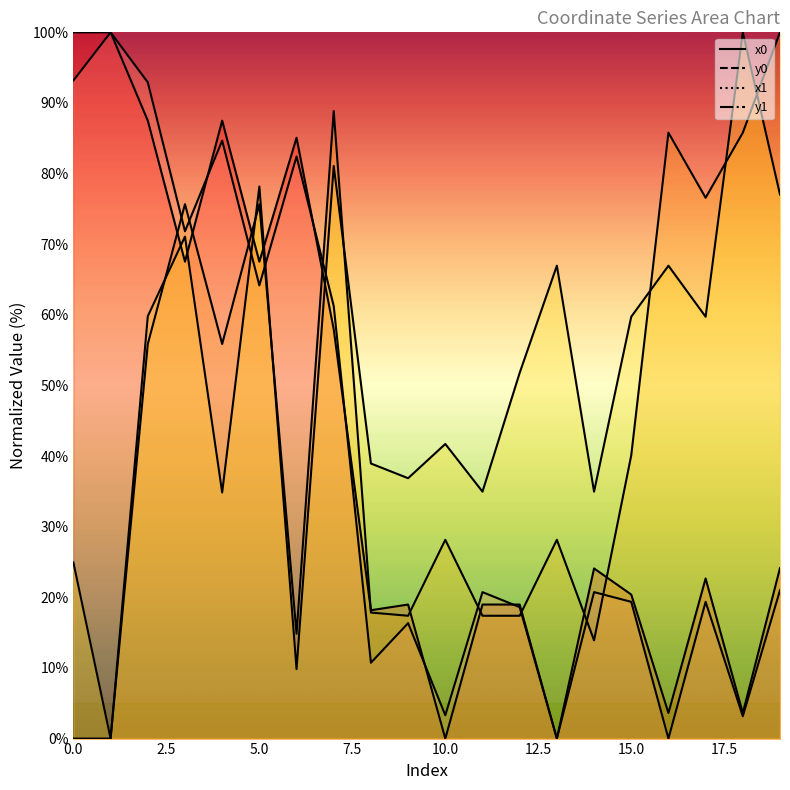

Between 12 and 14, which series saw the biggest shift?

y1_line